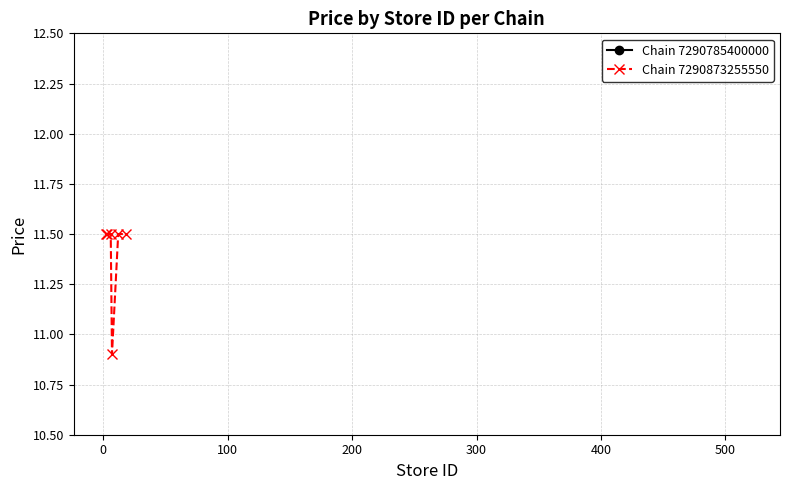

What is the value of the Chain 7290873255550 point at the 5th from the left?

11.5